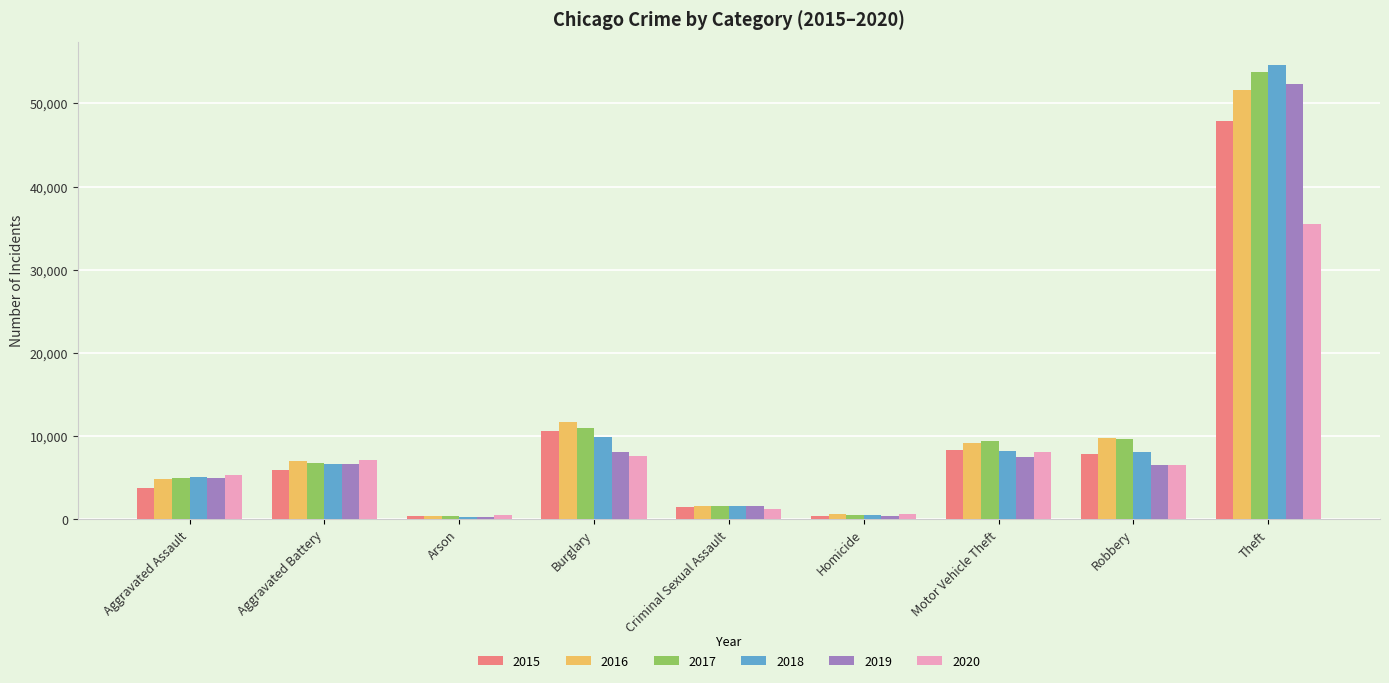

How many bars are there in each group?

6